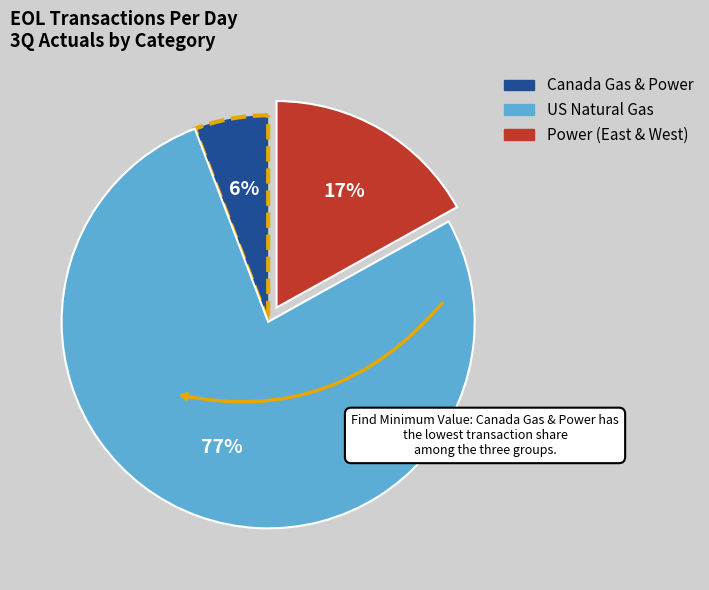

Does any single category account for the majority?

Yes